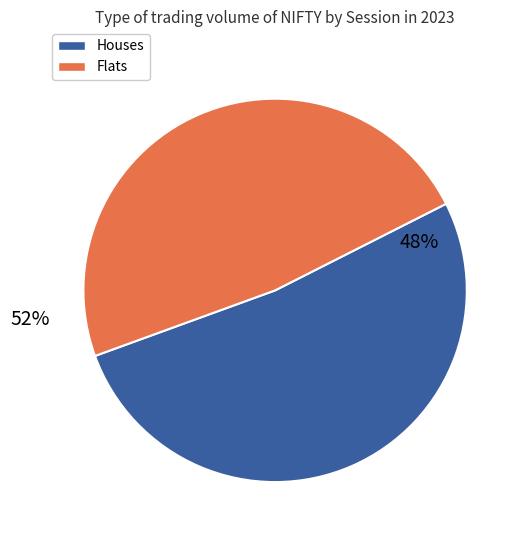

Does 21 represent more than half of the total?

No